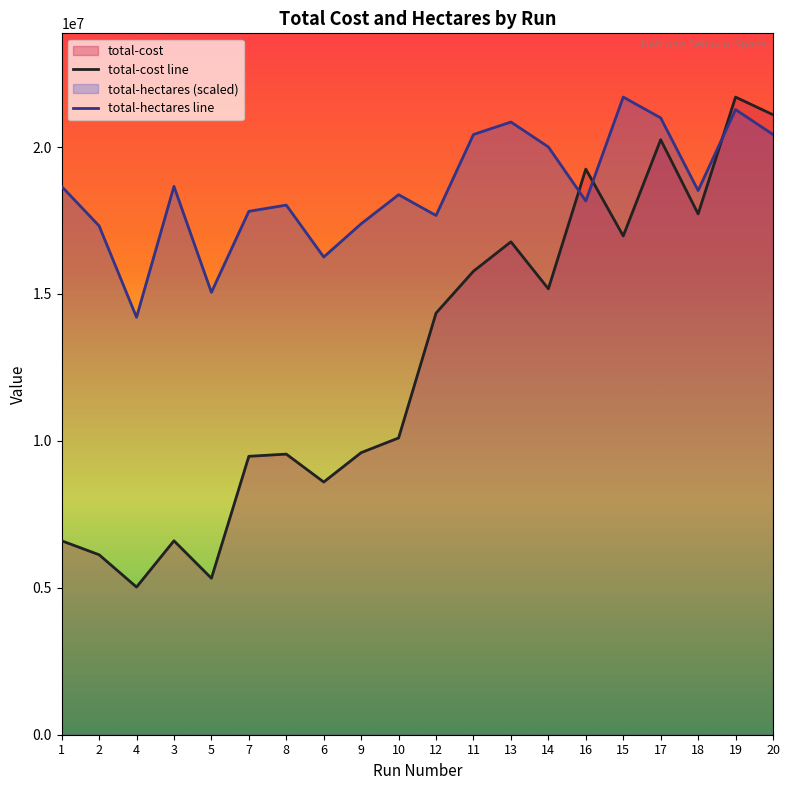

Rank the series by their maximum value, from highest to lowest.

total-cost, total-hectares